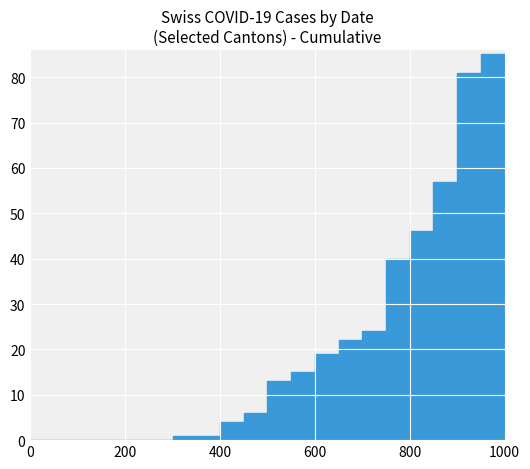

What is the sum of all values?

414